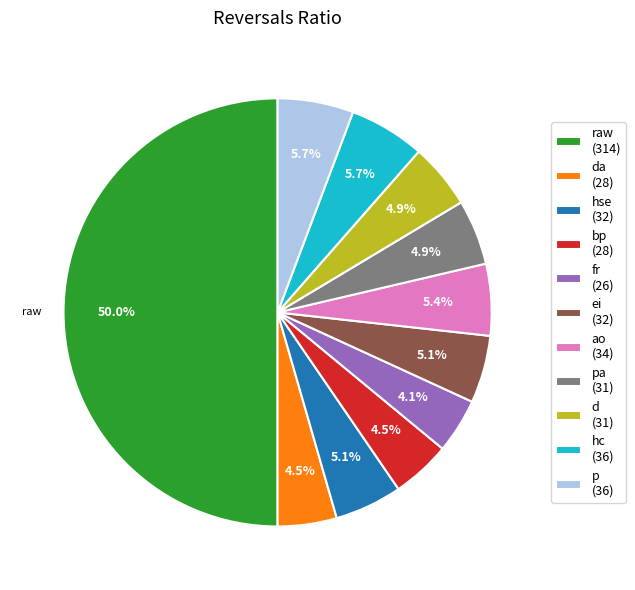

Is the sum of ao (34) and d (31) greater than half?

No